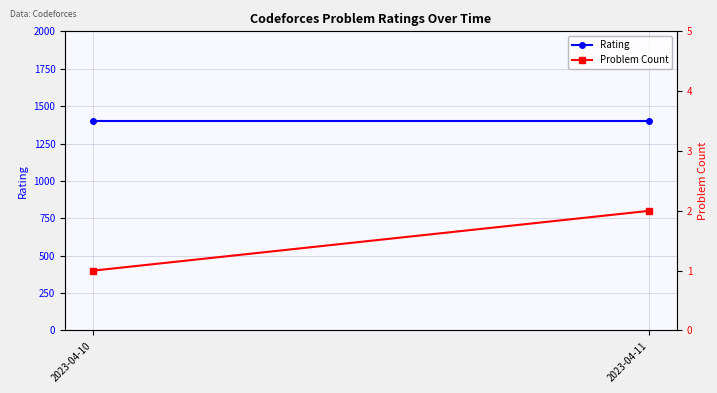

How many categories are shown in the chart?

2